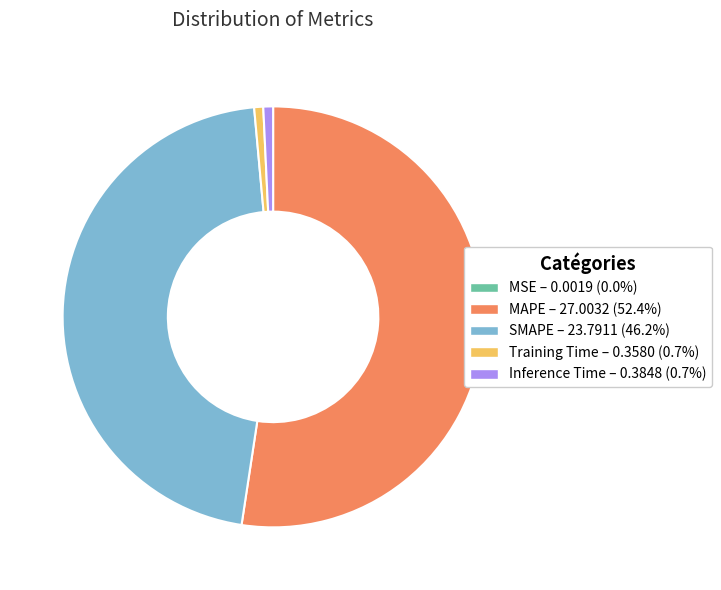

Which category accounts for the majority?

MAPE